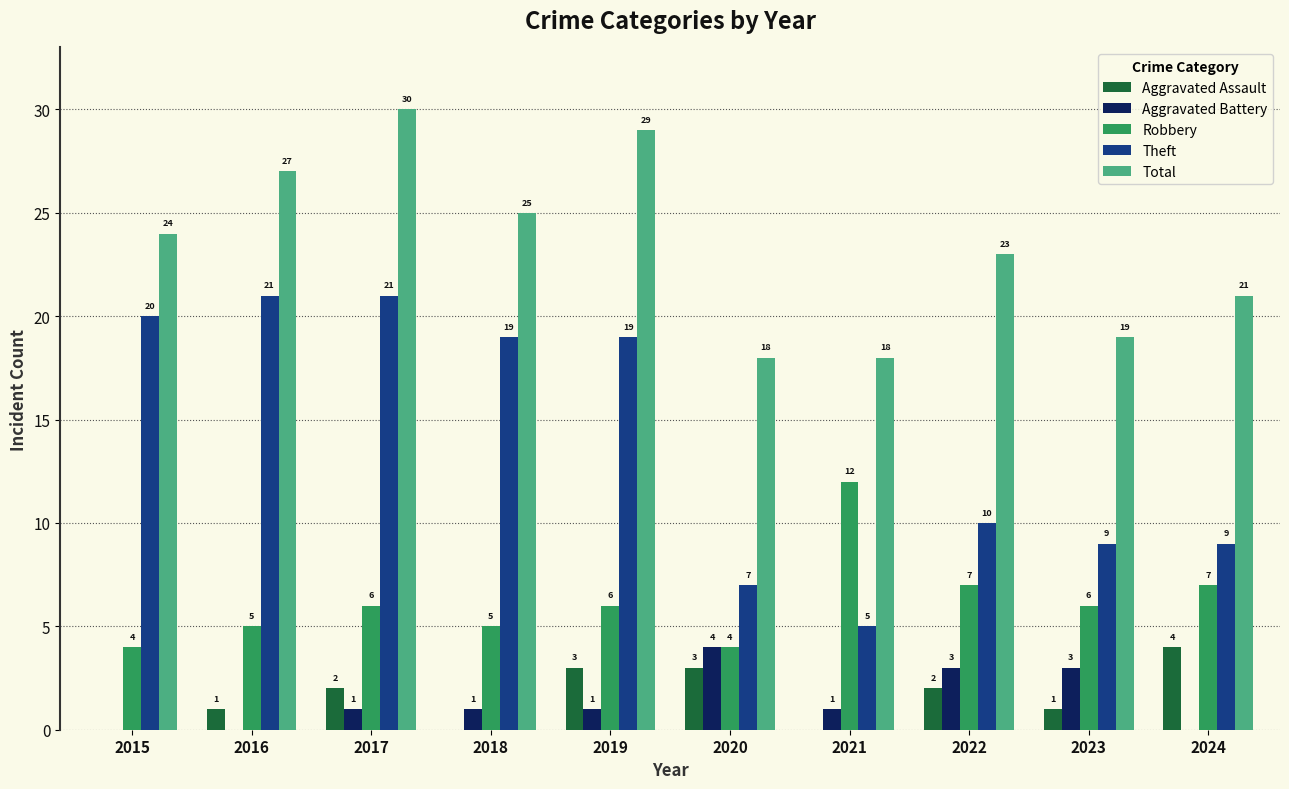

How many Robbery values are between 5 and 7?

7